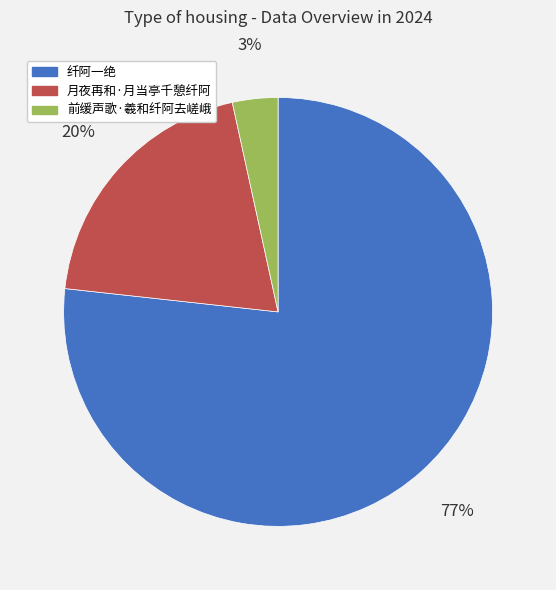

Is it true that 前缓声歌·羲和纤阿去嵯峨 is 3% of the pie?

True